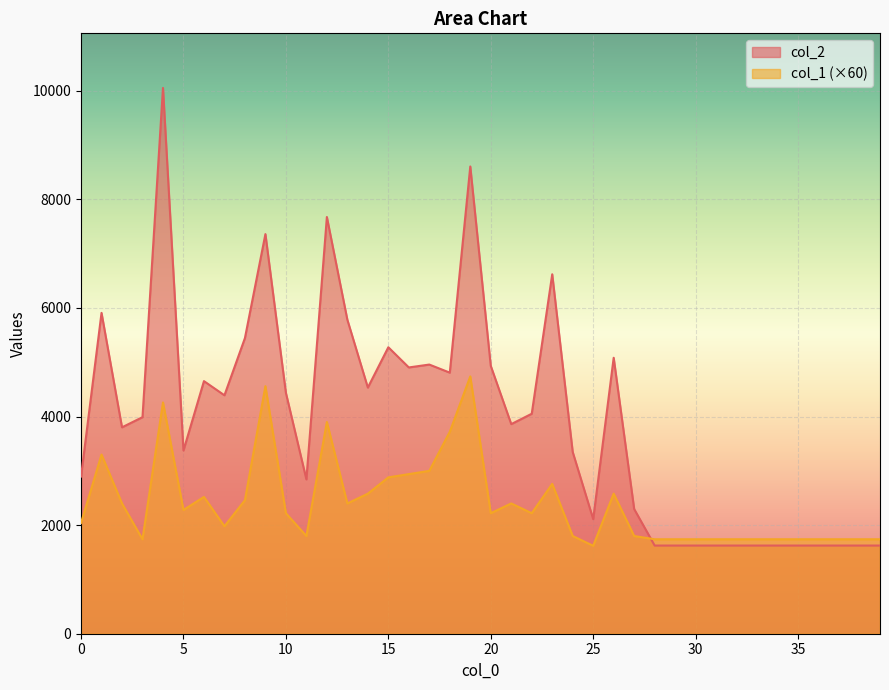

Does the chart display data point markers on the line(s)?

No